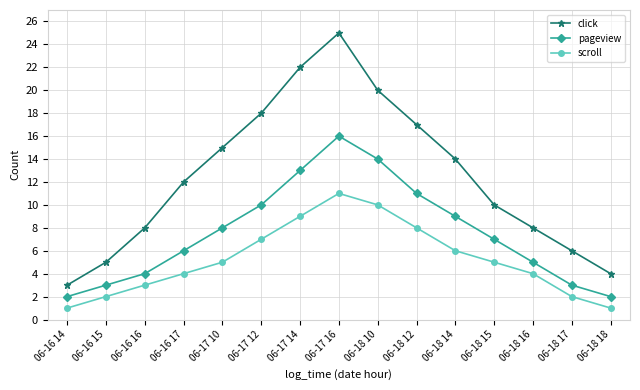

Which category has the highest value in the click series?

06-17 16